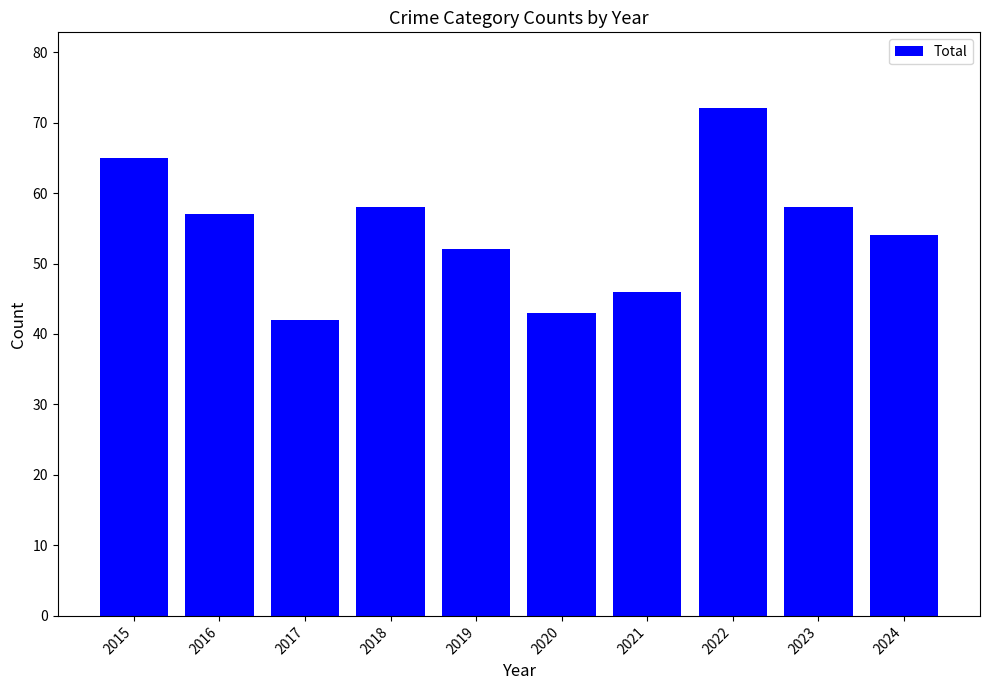

Where does the data first go above 57?

2015